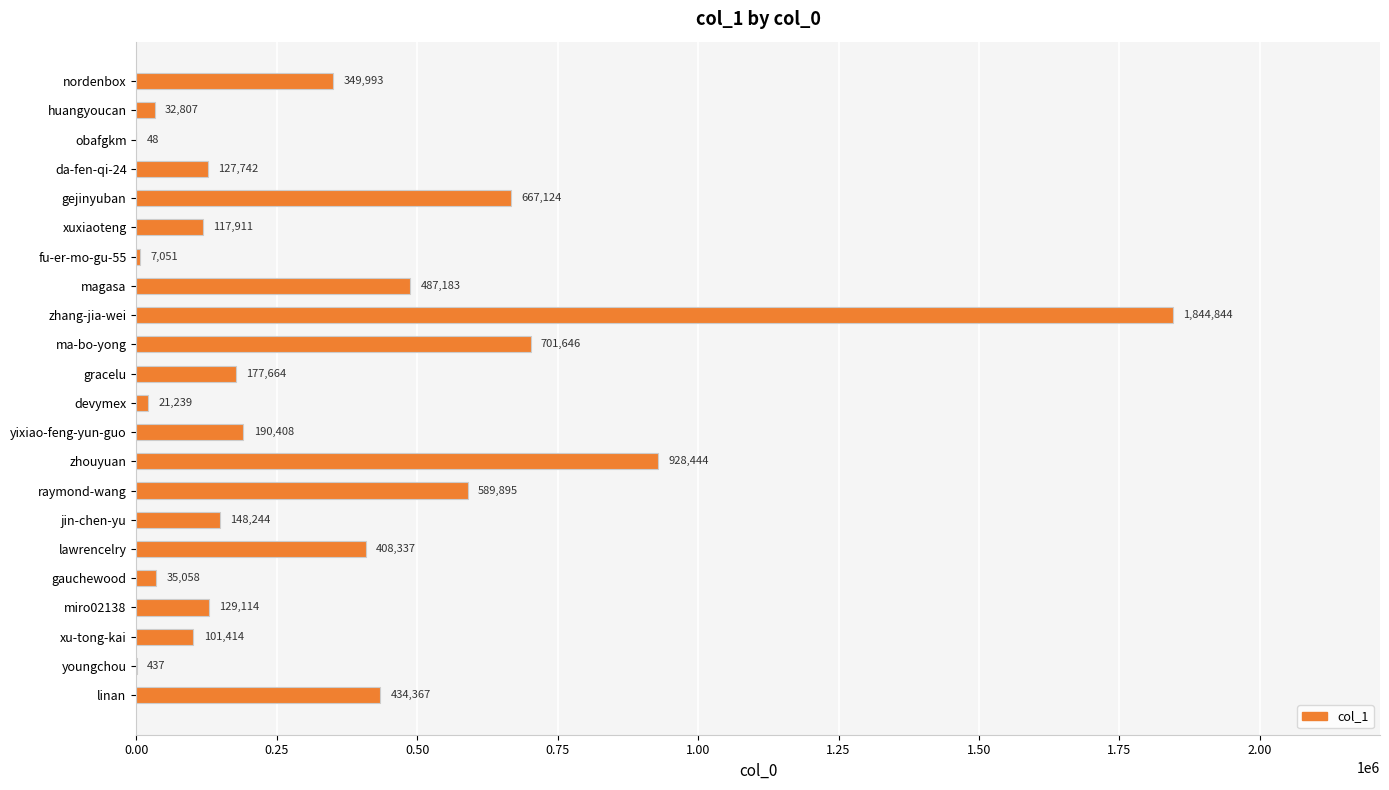

Are the bars horizontal?

Yes